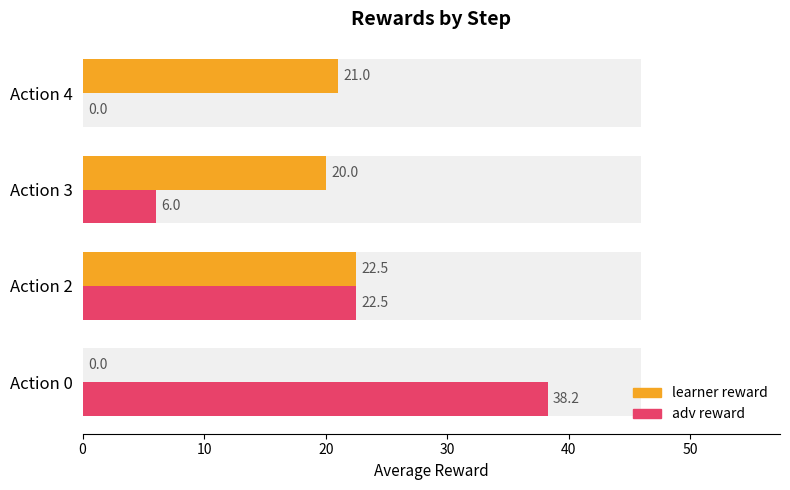

What is the maximum value shown in the chart?

38.2